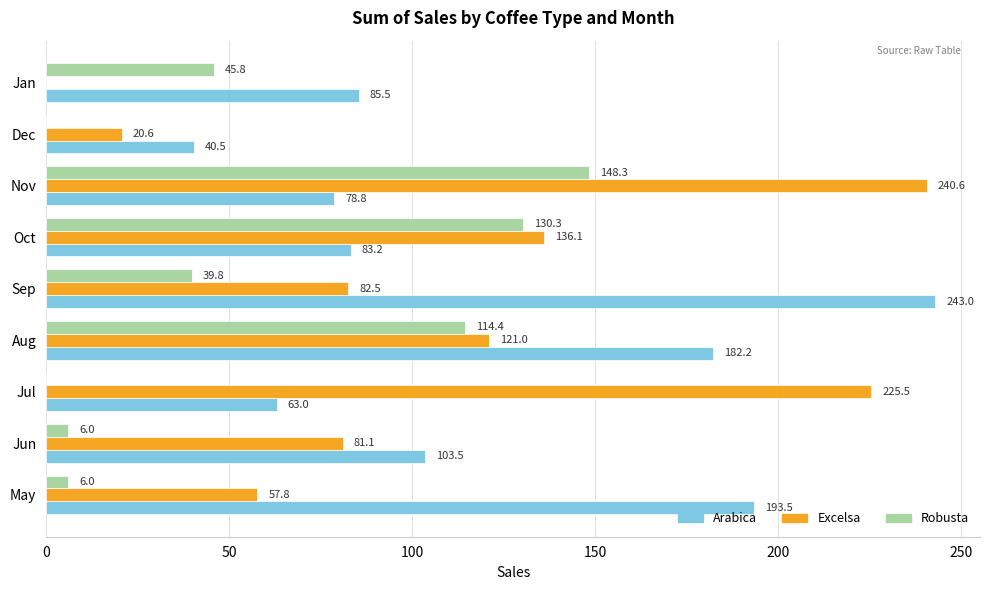

What is the total value across all series at Jun?

190.6